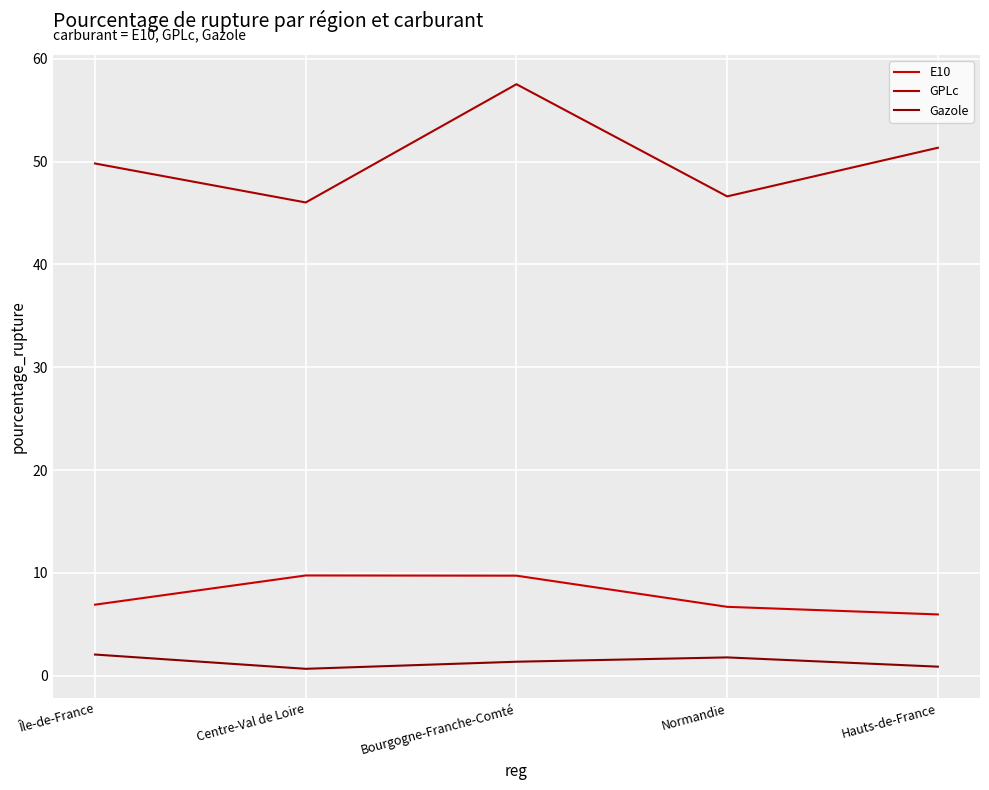

At which label is E10 closest to 7?

Île-de-France